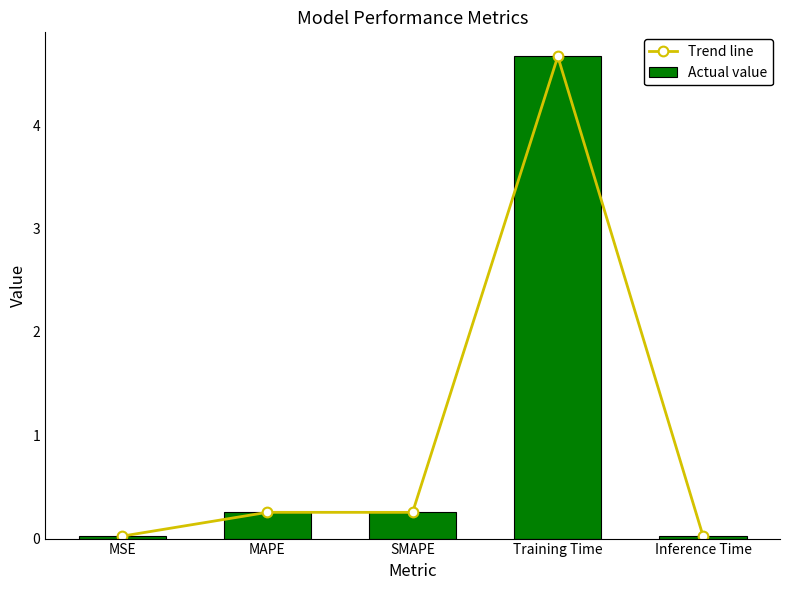

True or false: Actual value has a value of 0.3 at MAPE.

True